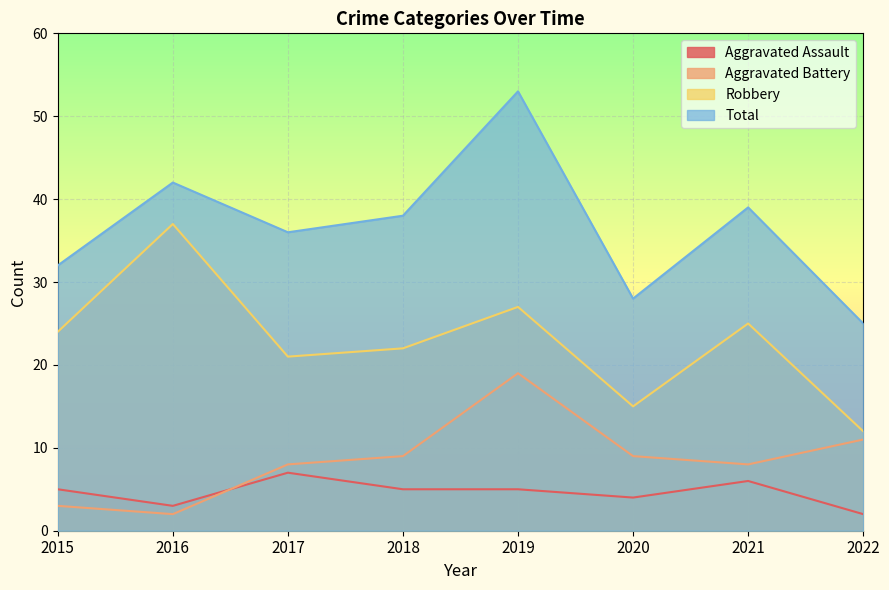

Which series has the largest range (max minus min)?

Total